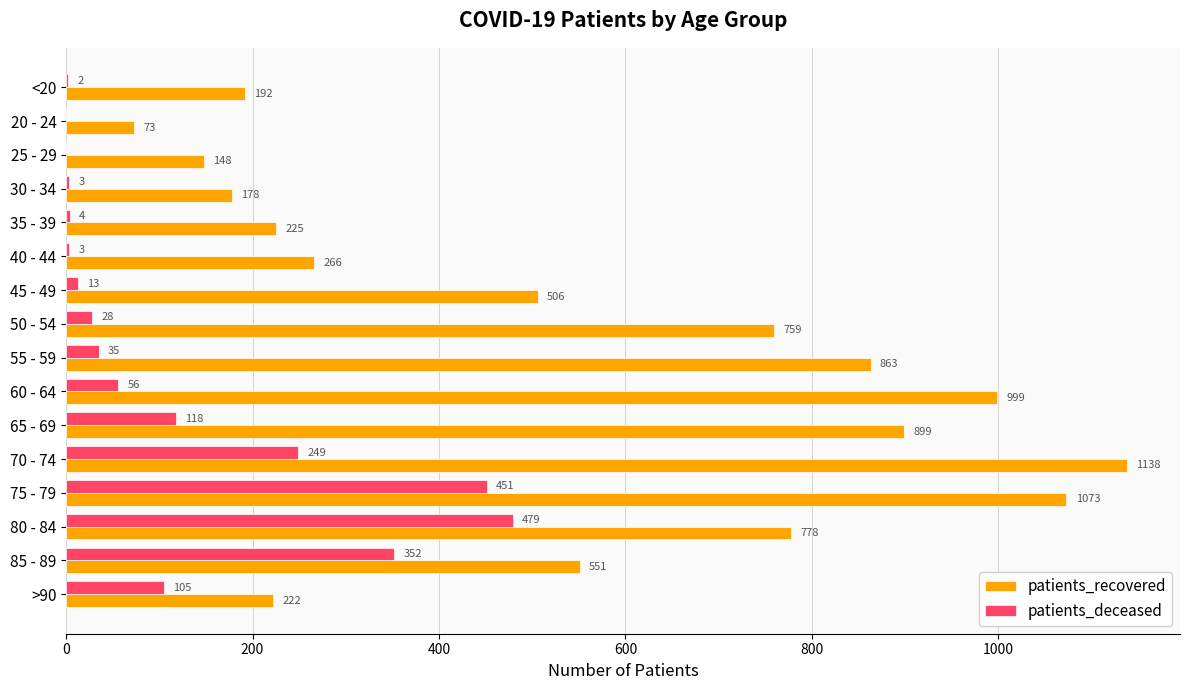

Between <20 and 60 - 64, which series saw the biggest shift?

patients_recovered